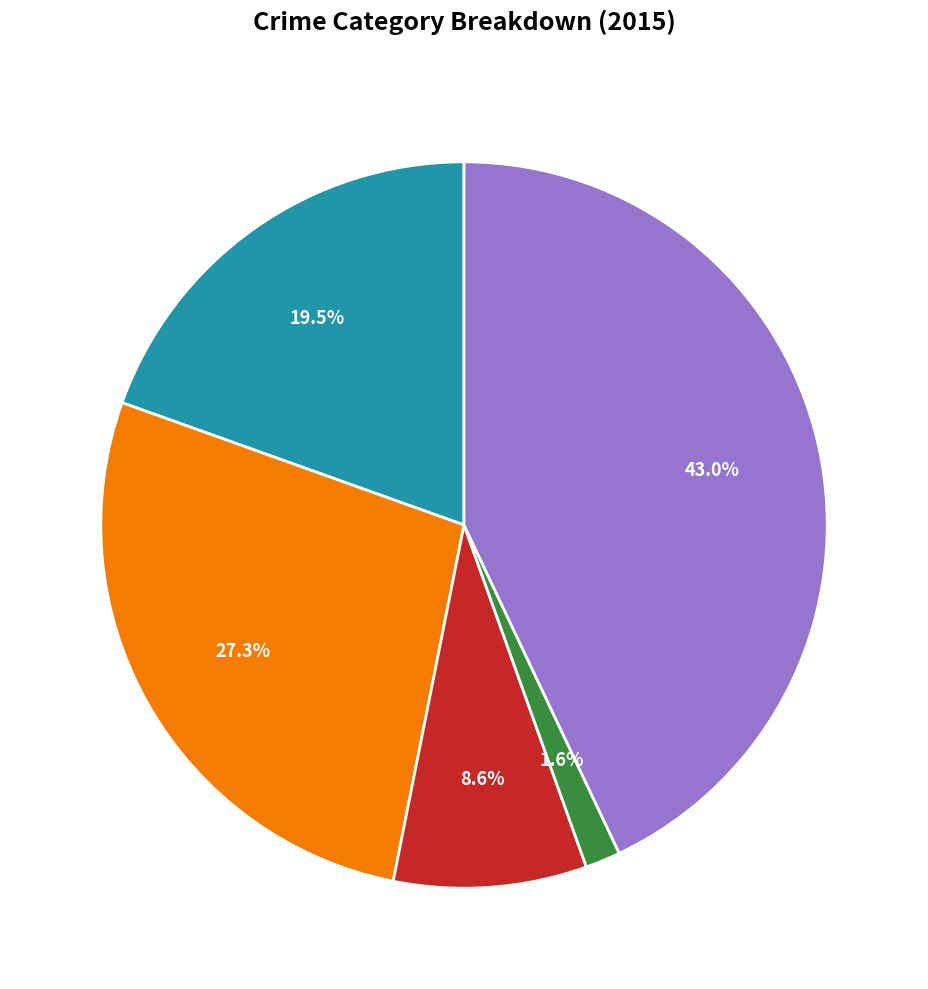

How many slices are in this pie chart?

5